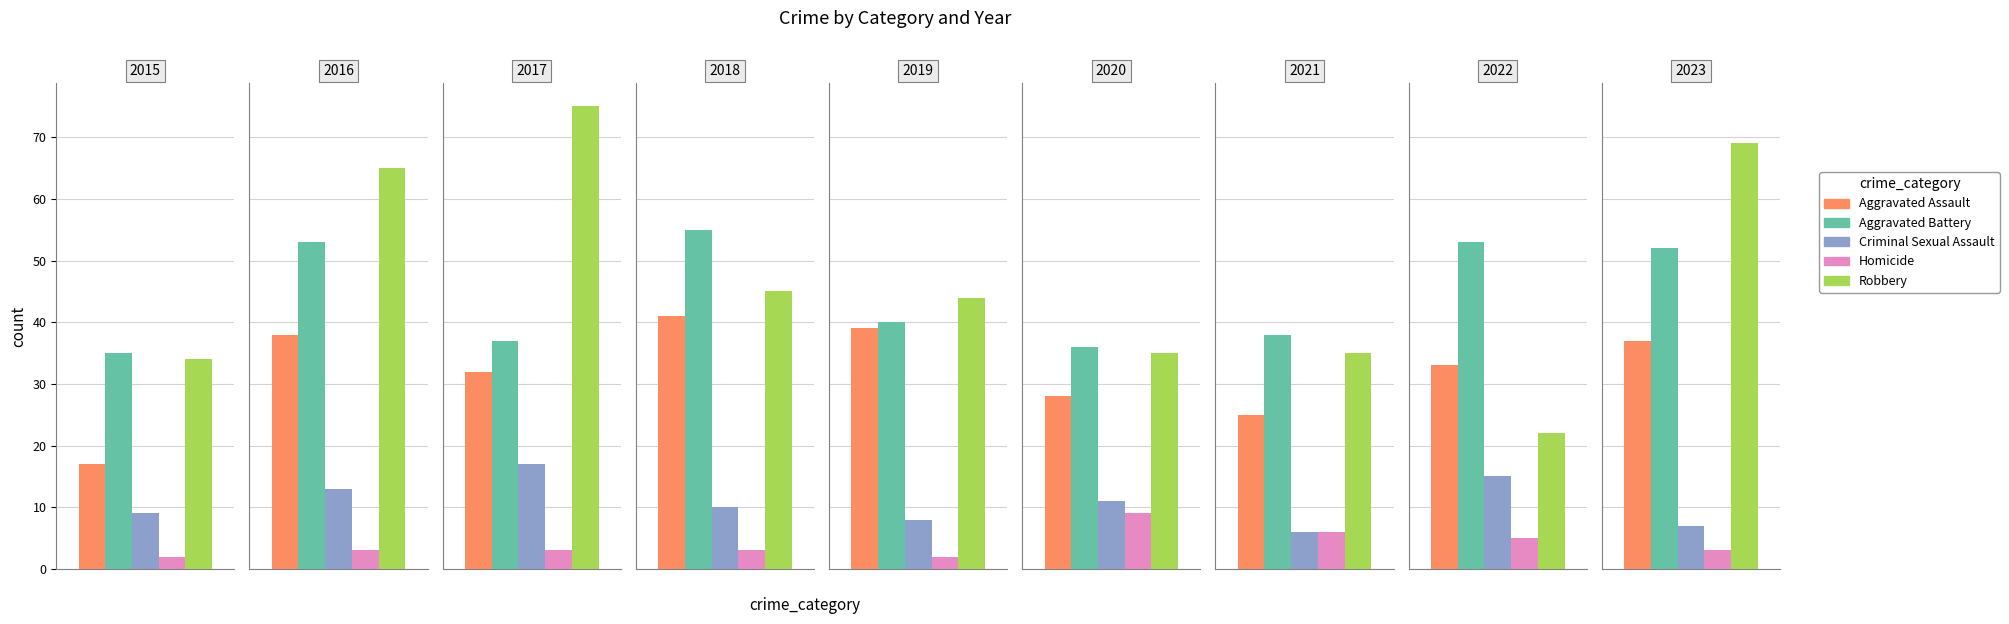

Between 2021 and 2022, which series saw the biggest shift?

Aggravated Battery